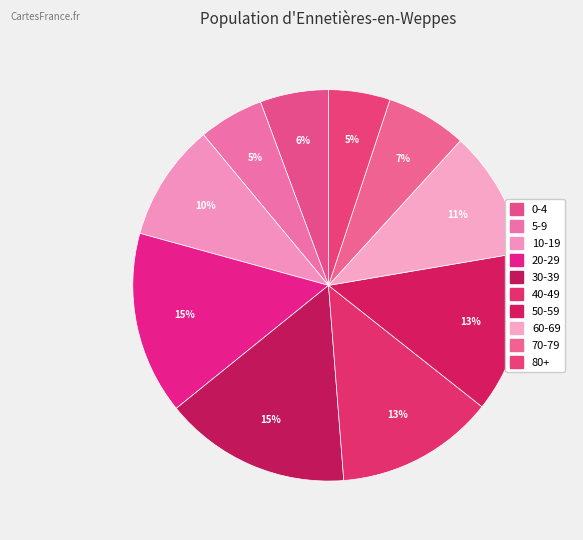

To the nearest percent, what portion does 60-69 represent?

11%